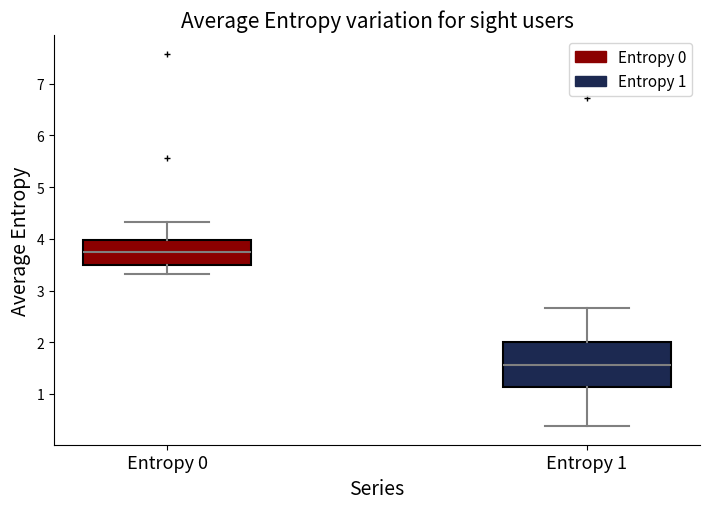

Reading left to right, transcribe this box plot: for each box, give where its median line is, the range the box spans, and where its two whiskers end, as read against the y-axis. The values are not printed on the chart, so give them approximately, as read against the axis.

Entropy 0: median 3.7, box 3.5 to 4.0, whiskers 3.3 to 4.3
Entropy 1: median 1.6, box 1.1 to 2.0, whiskers 0.4 to 2.7